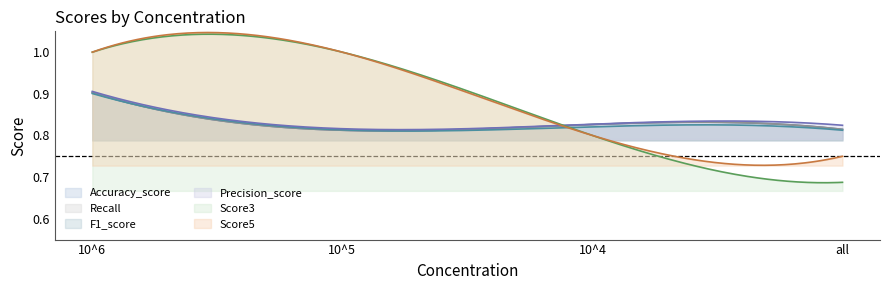

Reading left to right, list all the values displayed in this chart.

Accuracy_score: 10^6=0.9	10^5=0.8	10^4=0.8	all=0.8
Recall: 10^6=0.9	10^5=0.8	10^4=0.8	all=0.8
F1_score: 10^6=0.9	10^5=0.8	10^4=0.8	all=0.8
Precision_score: 10^6=0.9	10^5=0.8	10^4=0.8	all=0.8
Score3: 10^6=1.0	10^5=1.0	10^4=0.8	all=0.7
Score5: 10^6=1.0	10^5=1.0	10^4=0.8	all=0.8